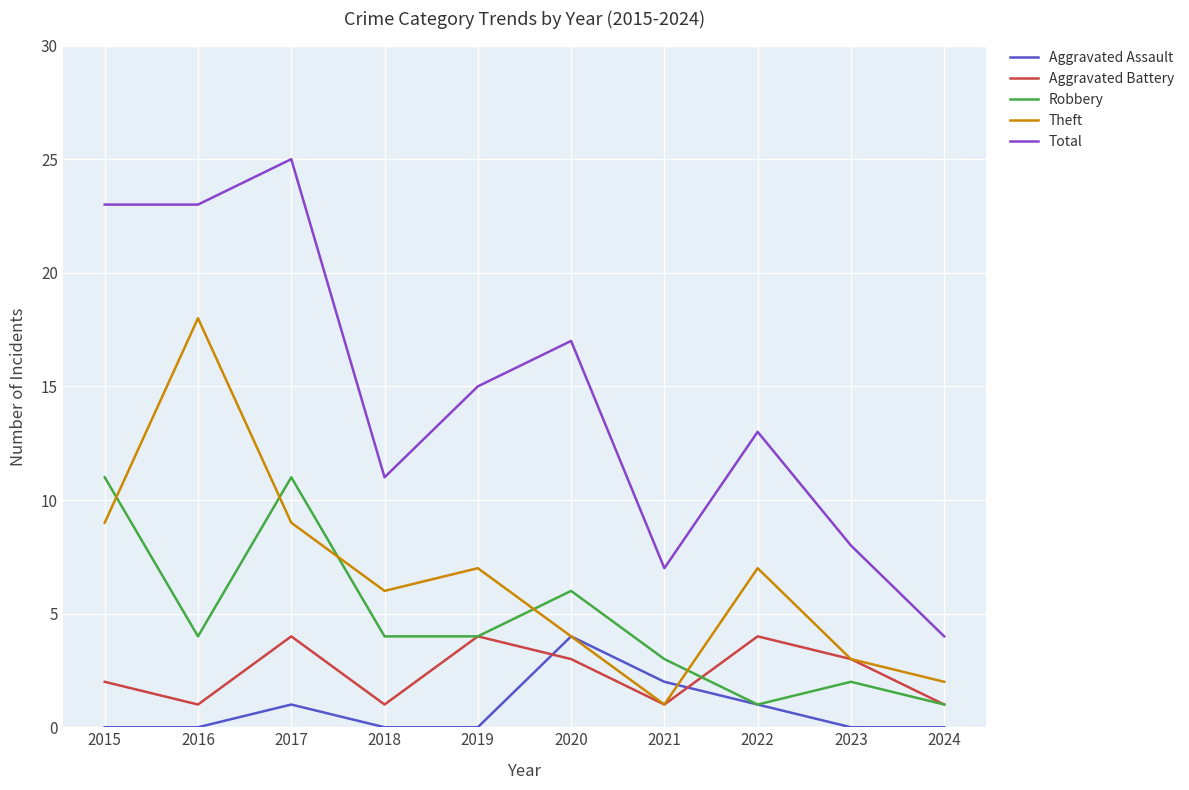

The Robbery series shows 2 at 2023. True or false?

True